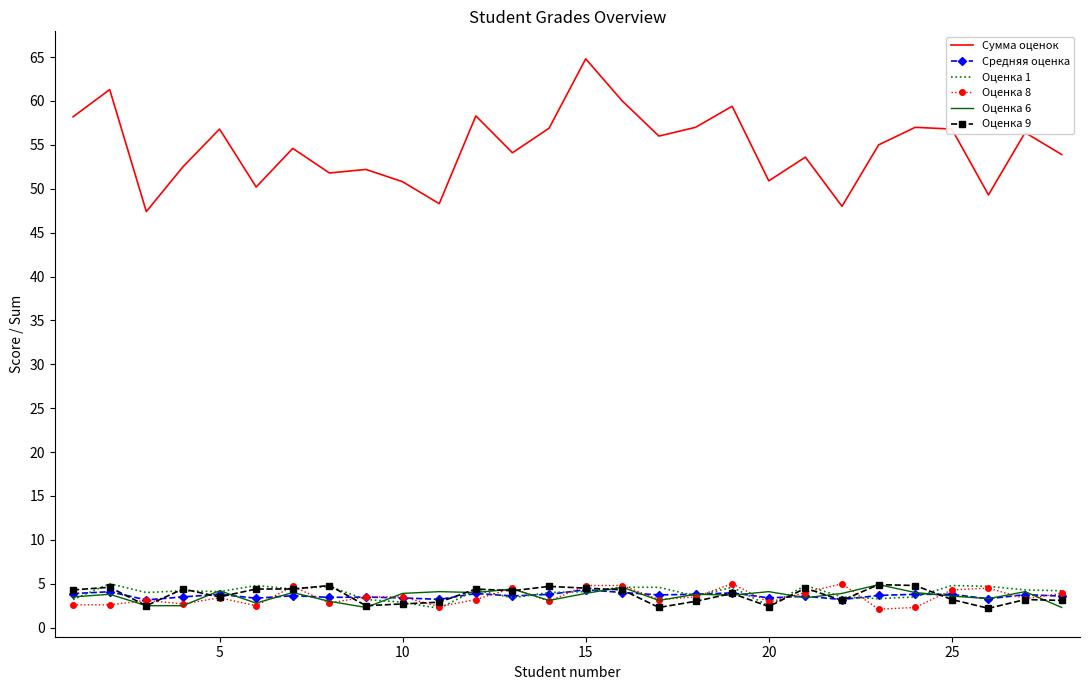

At how many categories does at least one series exceed 21?

28